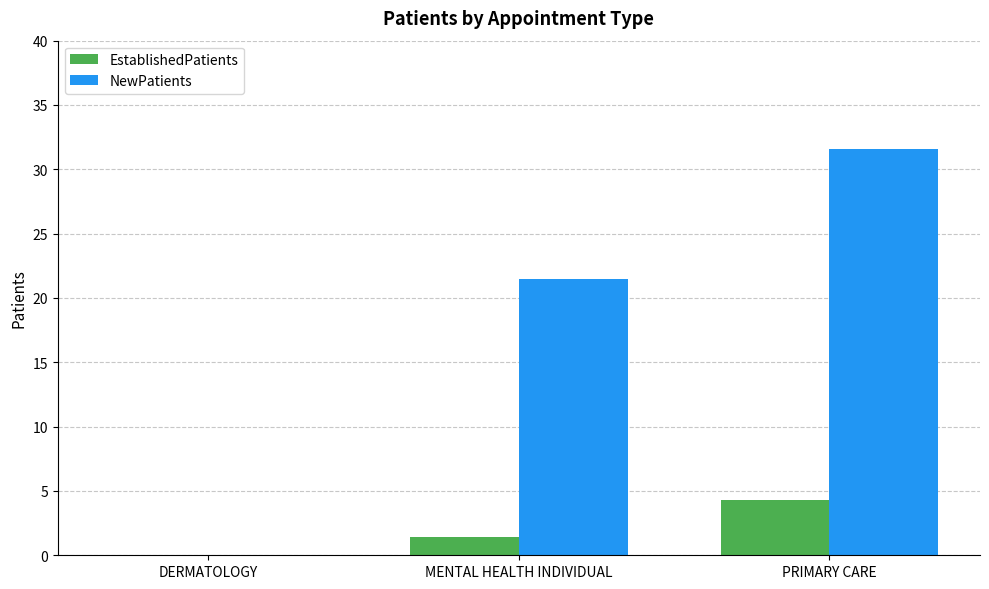

Read the EstablishedPatients value at MENTAL HEALTH INDIVIDUAL.

1.4